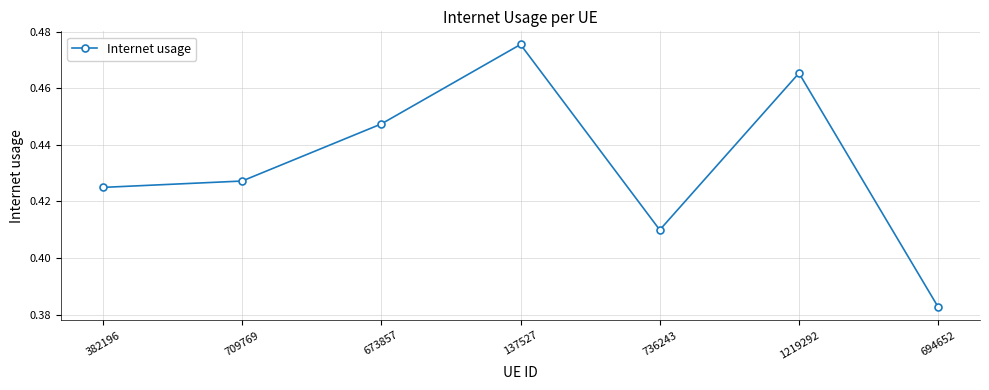

Which category has the highest value across all series?

137527